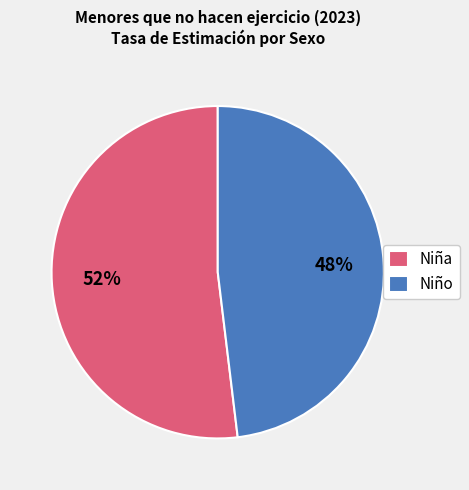

Is there any slice that represents more than half of the pie?

Yes